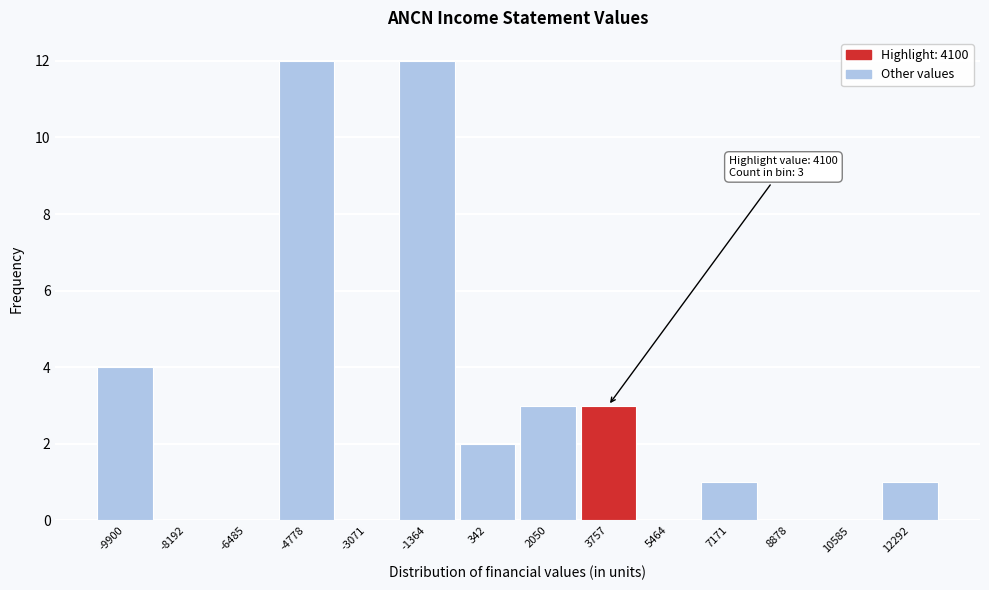

Reading right to left, extract all data points from this chart.

12292=1	10585=0	8878=0	7171=1	5464=0	3757=3	2050=3	342=2	-1364=12	-3071=0	-4778=12	-6485=0	-8192=0	-9900=4